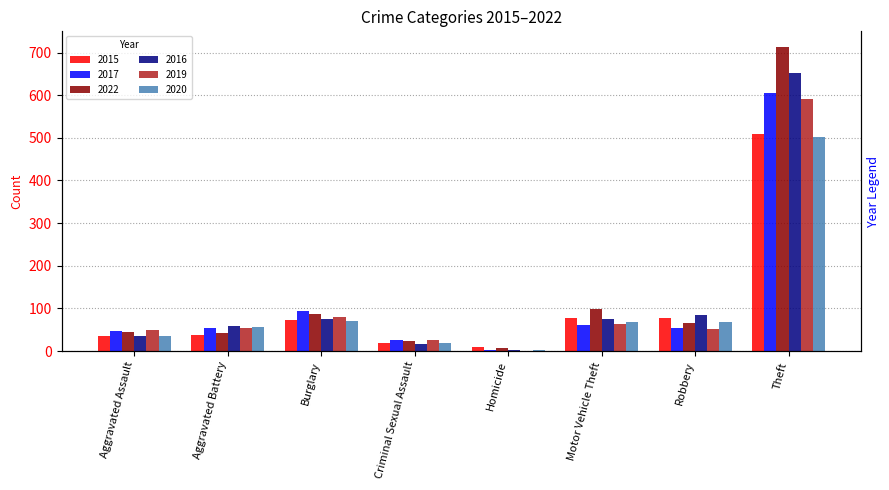

What is the value of the 2016 bar at the 3rd from the left?

75